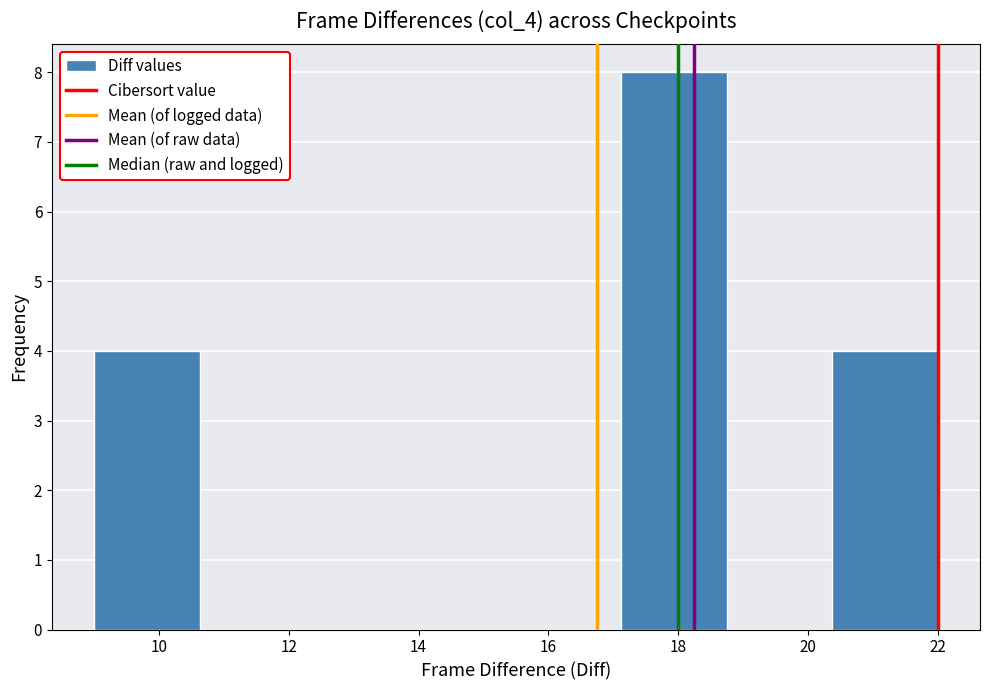

What is the height of the bar covering 20.4 to 22.0 on the x-axis? Neither the bar edges nor the heights are printed on the chart, so give them approximately, as read against the axes.

4